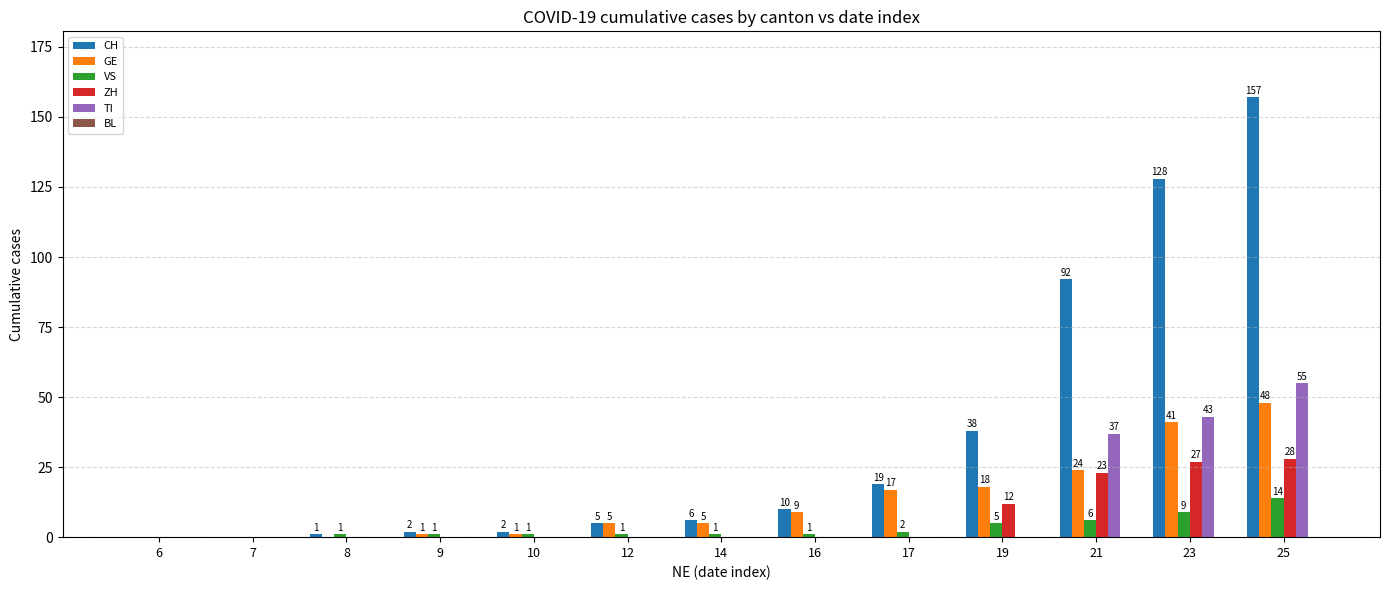

The ZH series shows 9 at 9. True or false?

False